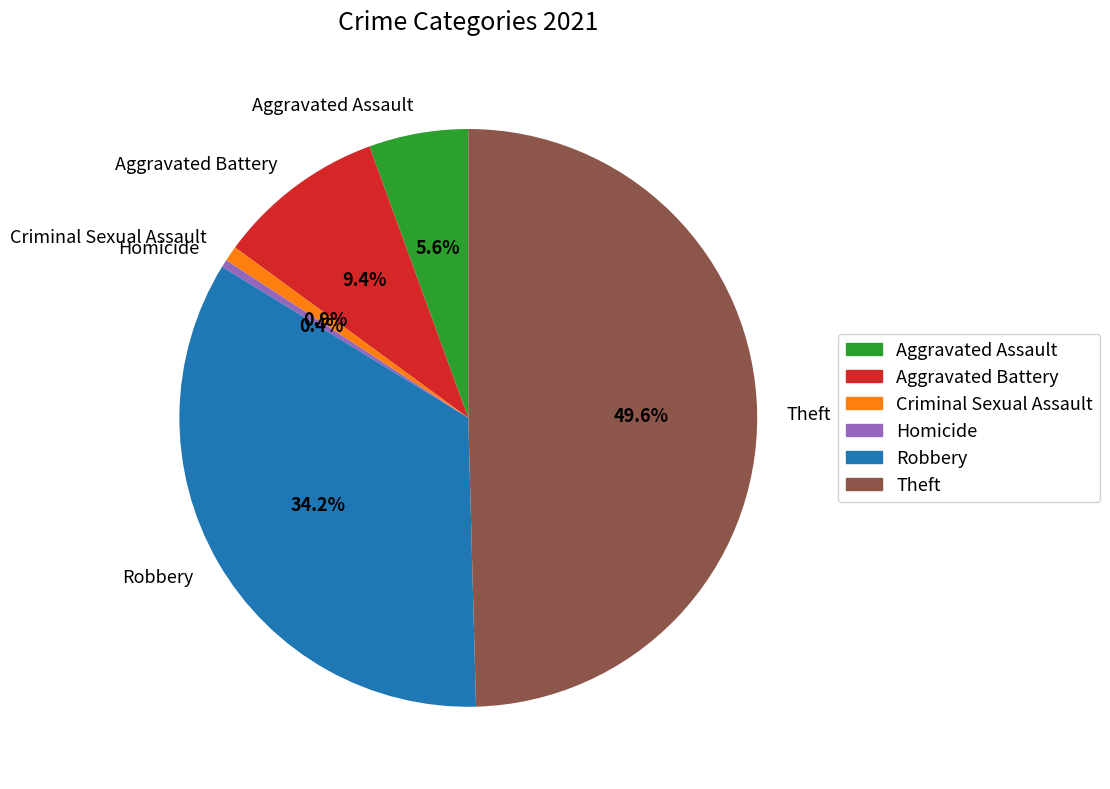

Which slice is the largest?

Theft